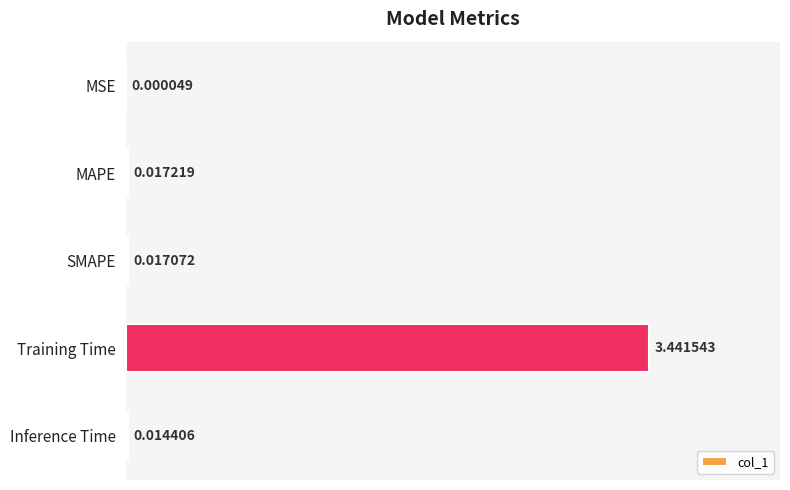

At which category does the chart reach its peak across all series?

Training Time